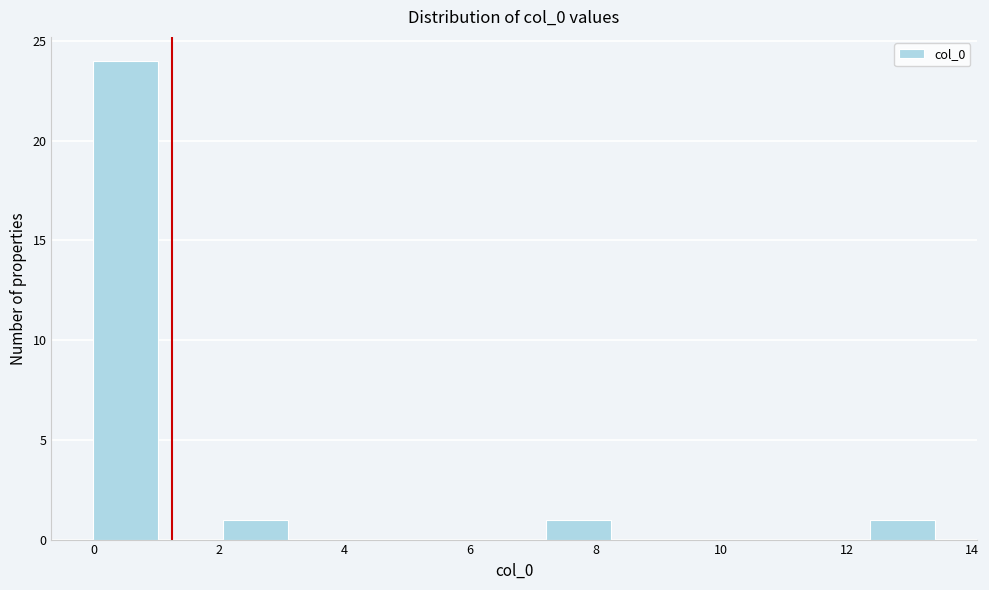

Reading left to right, list every bar in this chart as the range it spans on the x-axis followed by its height. Neither the bar edges nor the heights are printed on the chart, so give them approximately, as read against the axes.

0.0 to 1.0: 24
1.0 to 2.0: 0
2.0 to 3.0: 1
3.0 to 4.2: 0
4.2 to 5.2: 0
5.2 to 6.2: 0
6.2 to 7.2: 0
7.2 to 8.2: 1
8.2 to 9.2: 0
9.2 to 10.4: 0
10.4 to 11.4: 0
11.4 to 12.4: 0
12.4 to 13.4: 1